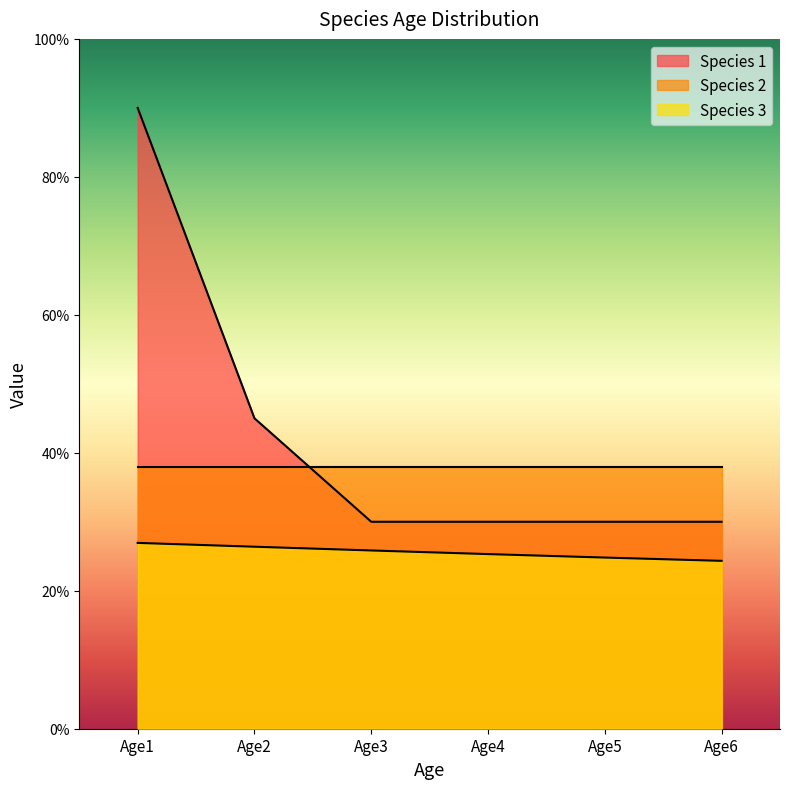

What are all the series names shown in the legend?

Species 1, Species 2, Species 3